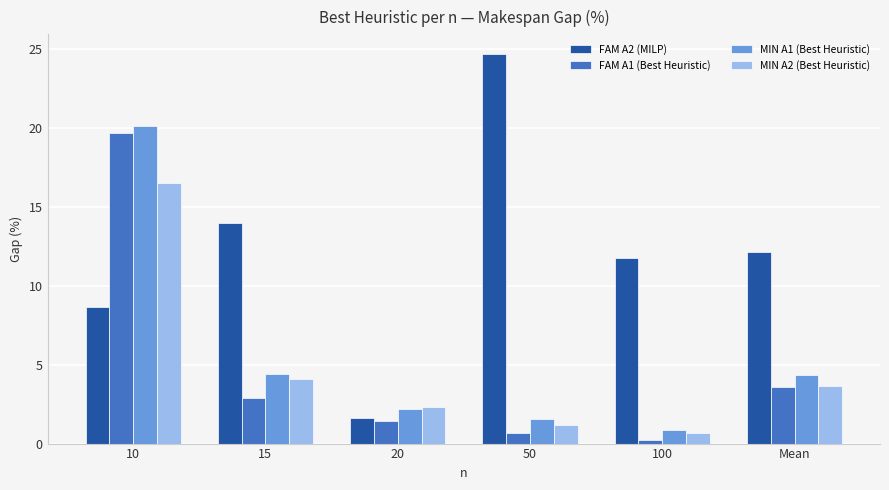

How many bars are there in each group?

4